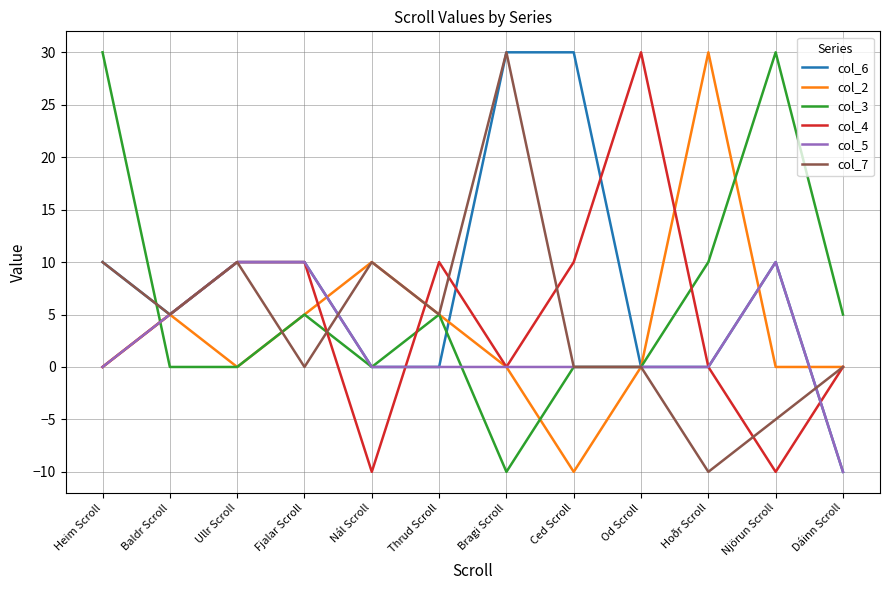

What are all the series names shown in the legend?

col_6, col_2, col_3, col_4, col_5, col_7